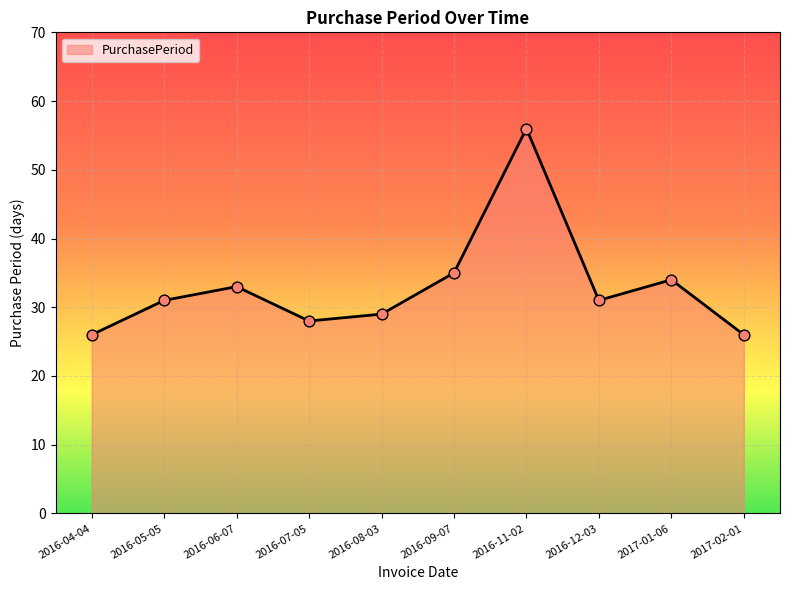

What is the change in value from 2016-08-03 to 2017-02-01?

-3